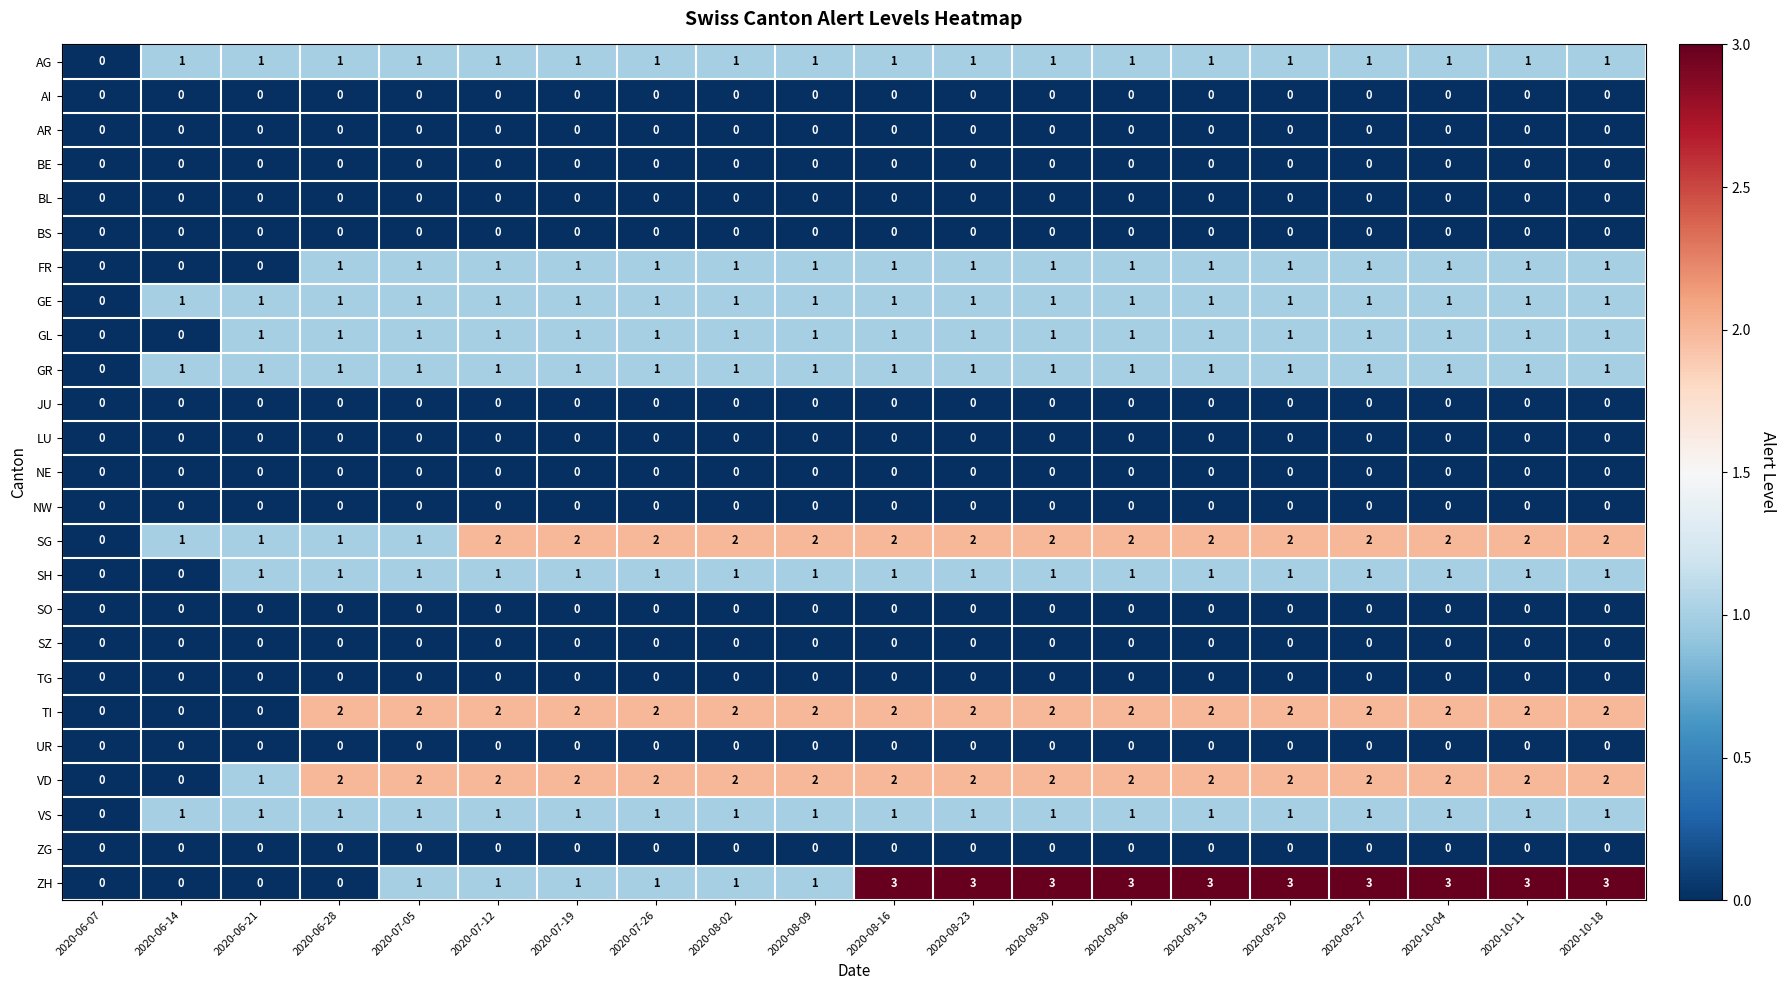

How many series are shown in this chart?

25